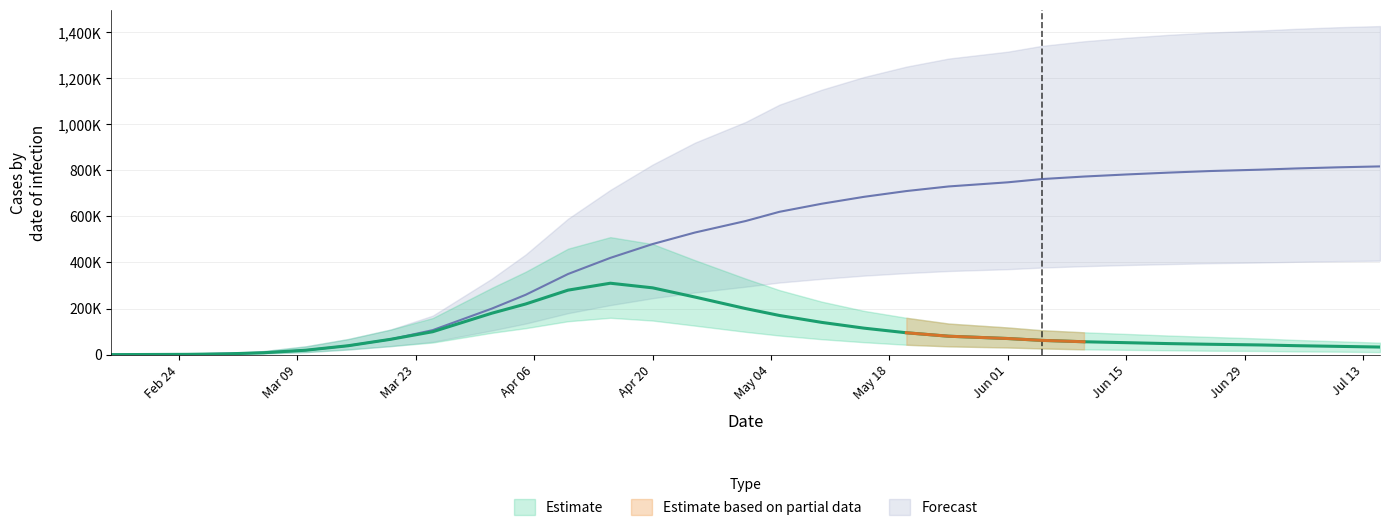

How many data points in current_infected_mean are less than 66452?

15